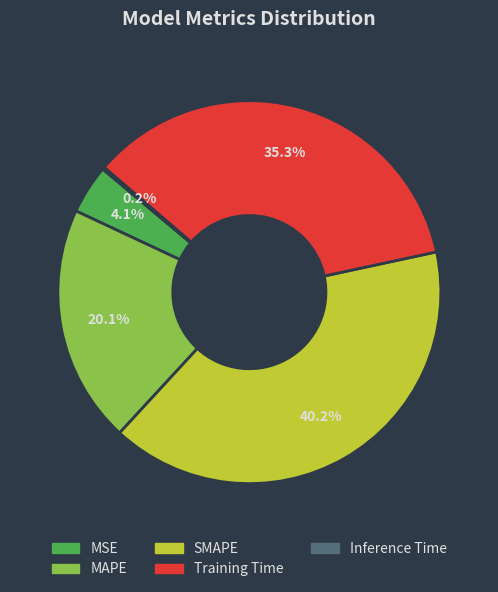

What is the largest slice in the pie chart?

SMAPE